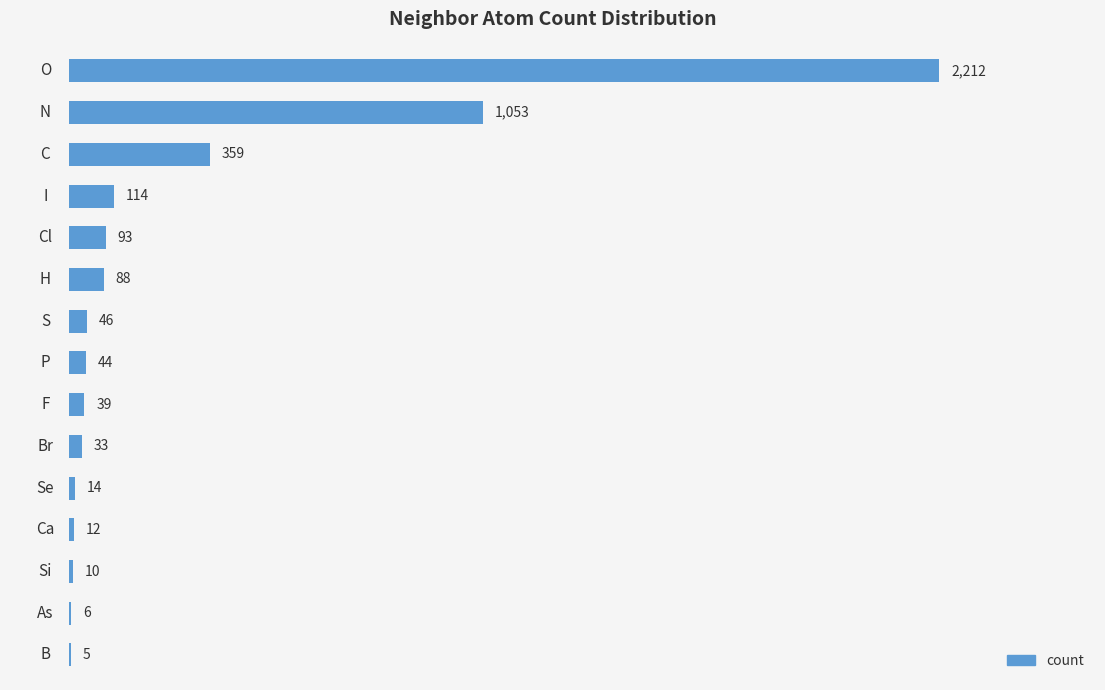

What is the greatest value displayed?

2212